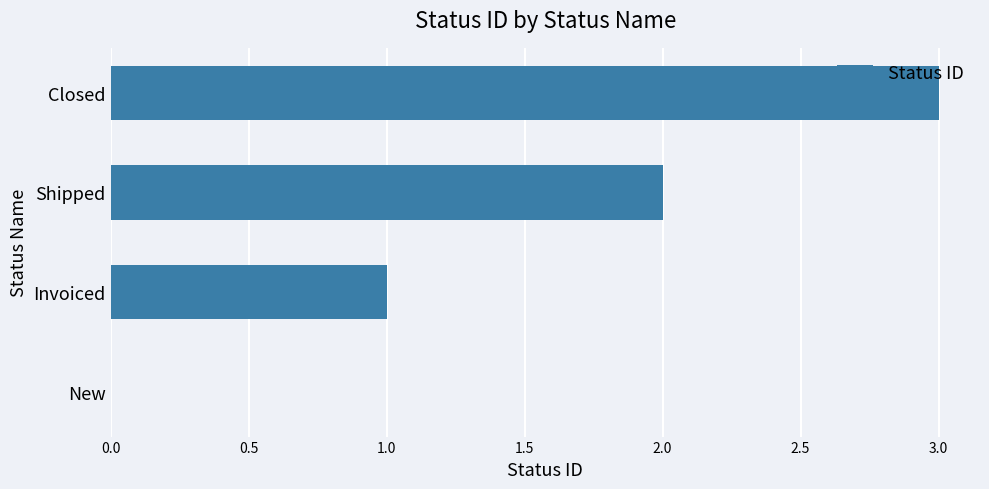

Approximately how many times larger is the value at Invoiced compared to Closed?

0.3